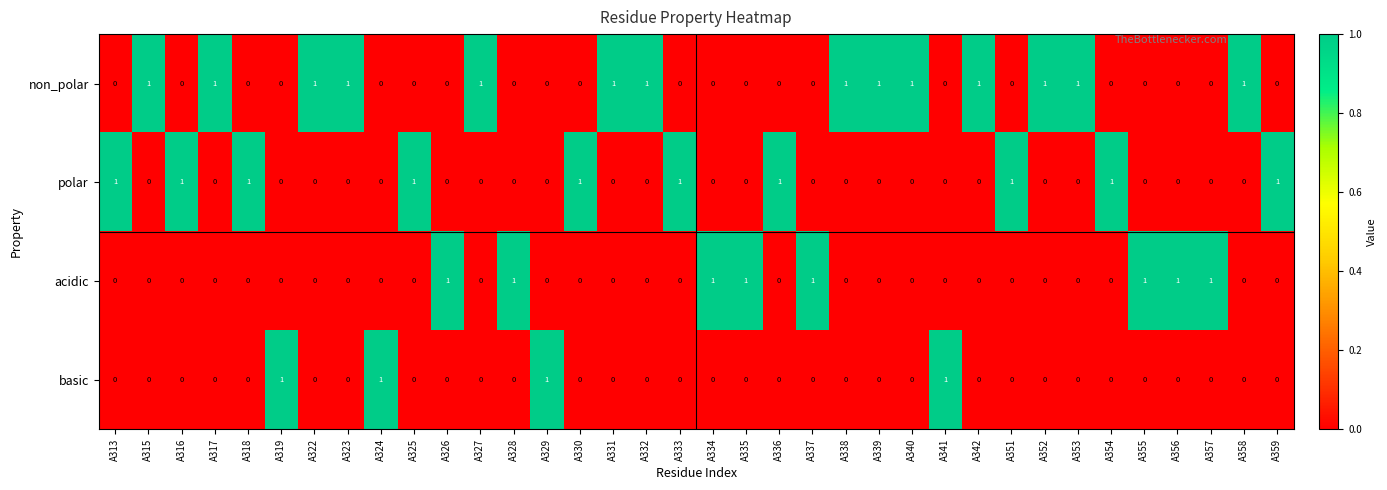

What is the maximum value shown in the chart?

1